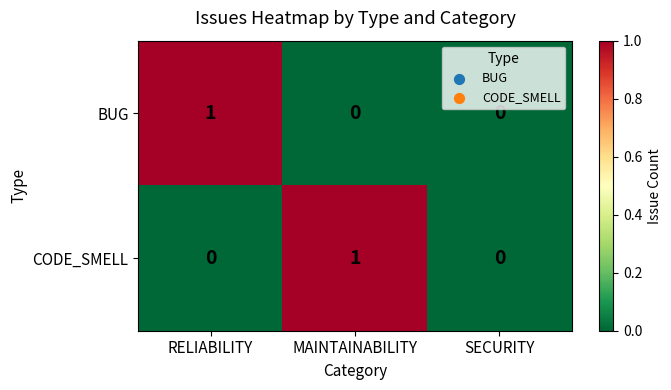

True or false: CODE_SMELL has a value of 0 at RELIABILITY.

True